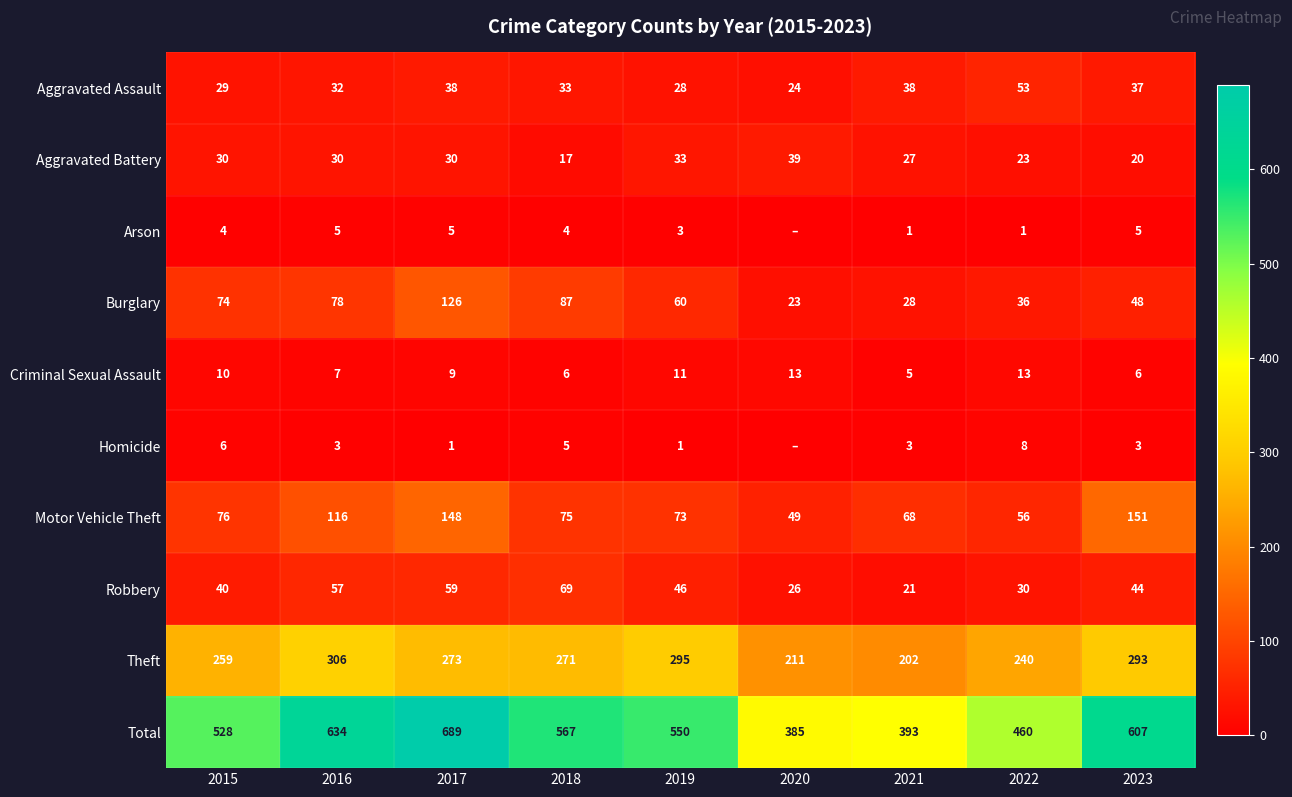

How many data points in Total are less than 550?

4